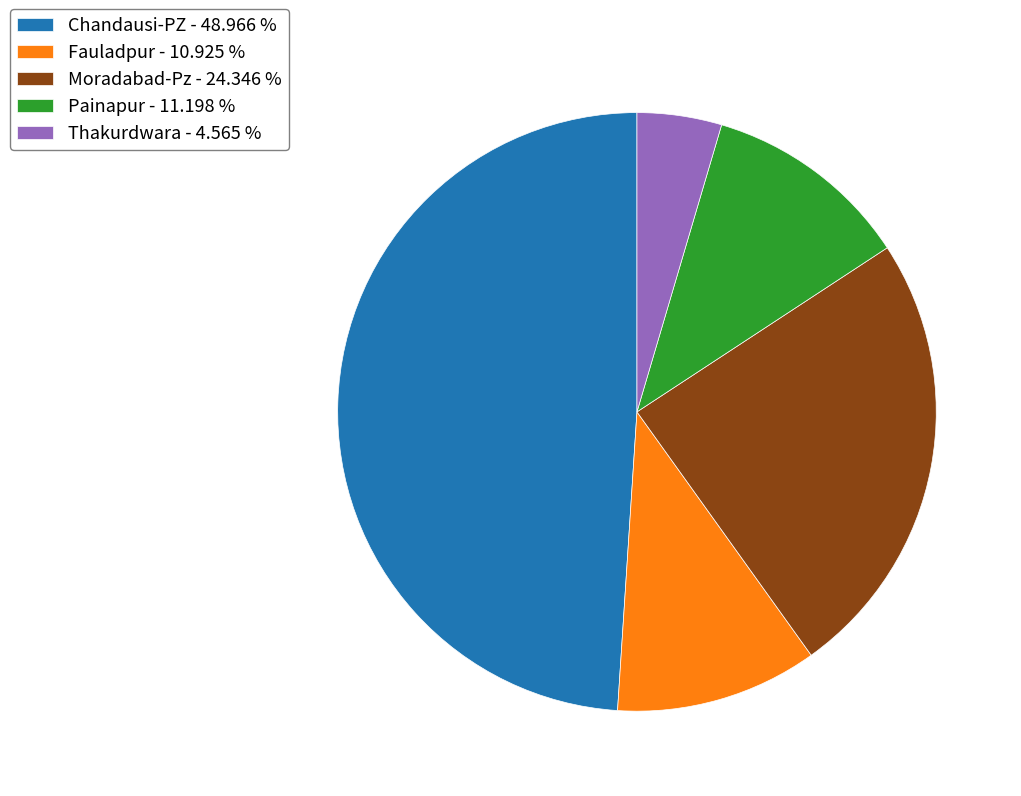

What is the ratio of the value at Fauladpur to the value at Painapur?

1.0